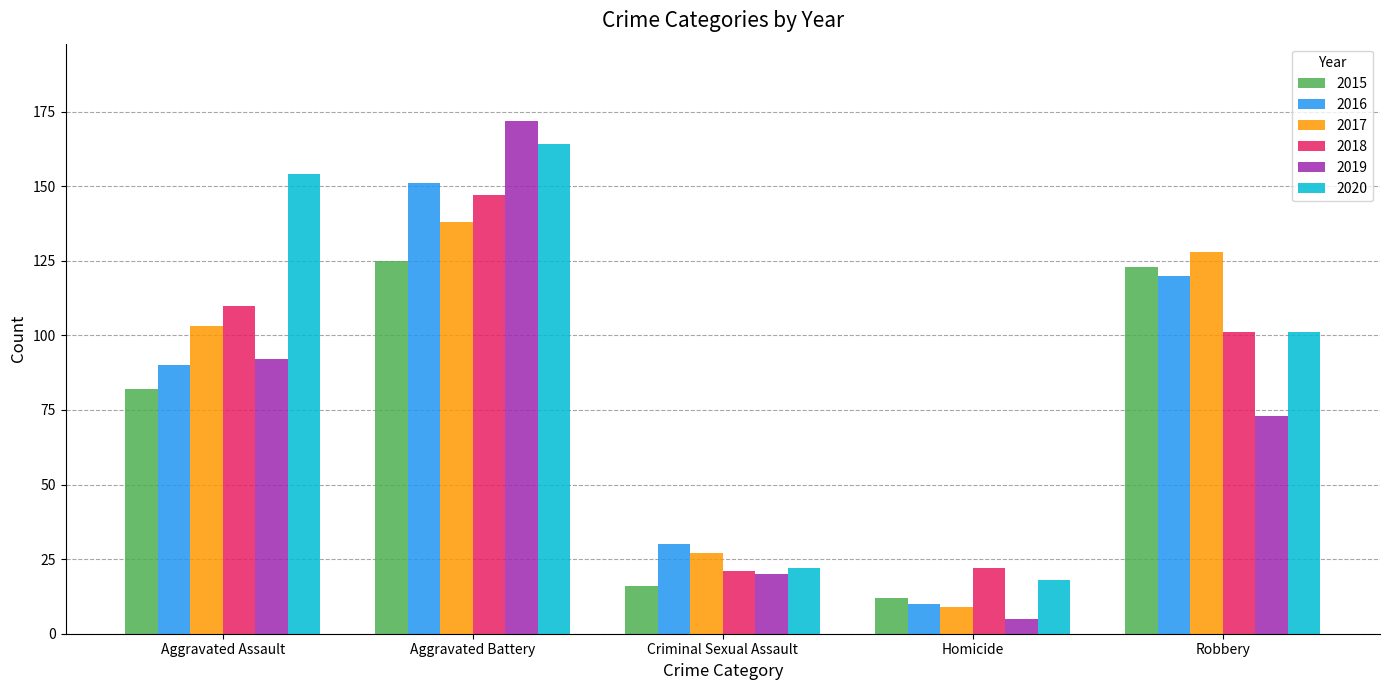

What is the difference between the maximum and minimum values in the 2019 series?

167